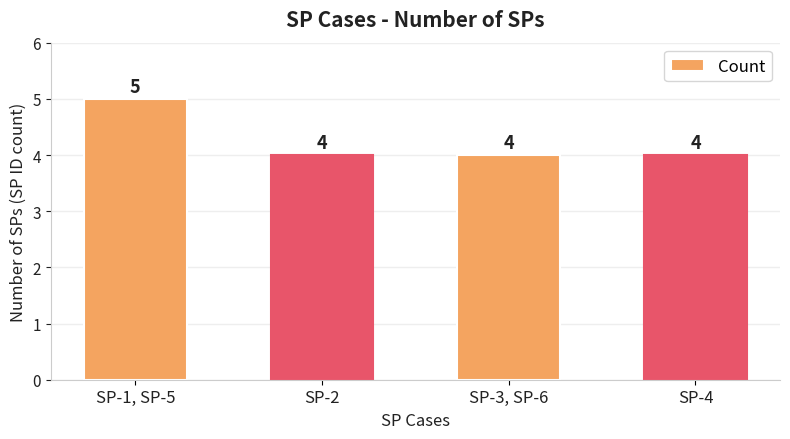

What is the average value?

4